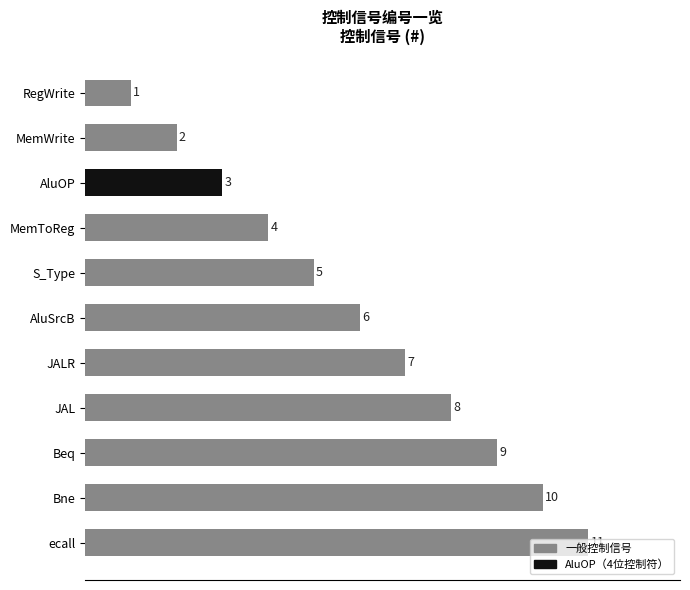

Count the values in the range 3 to 9.

7